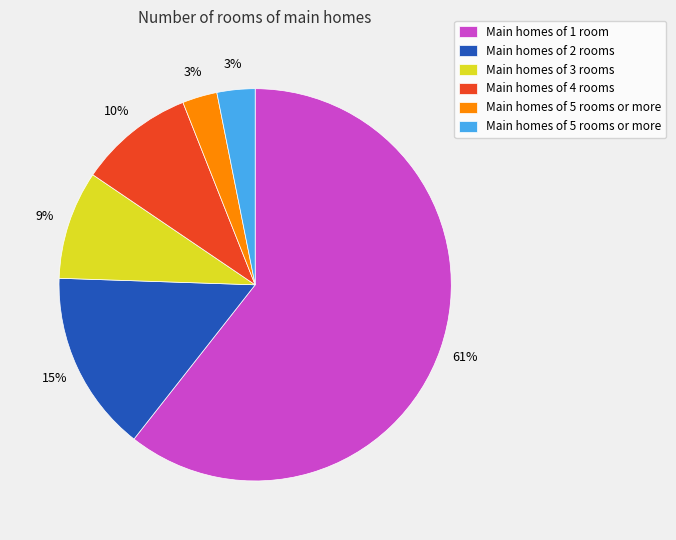

Is there a majority slice in this chart?

Yes